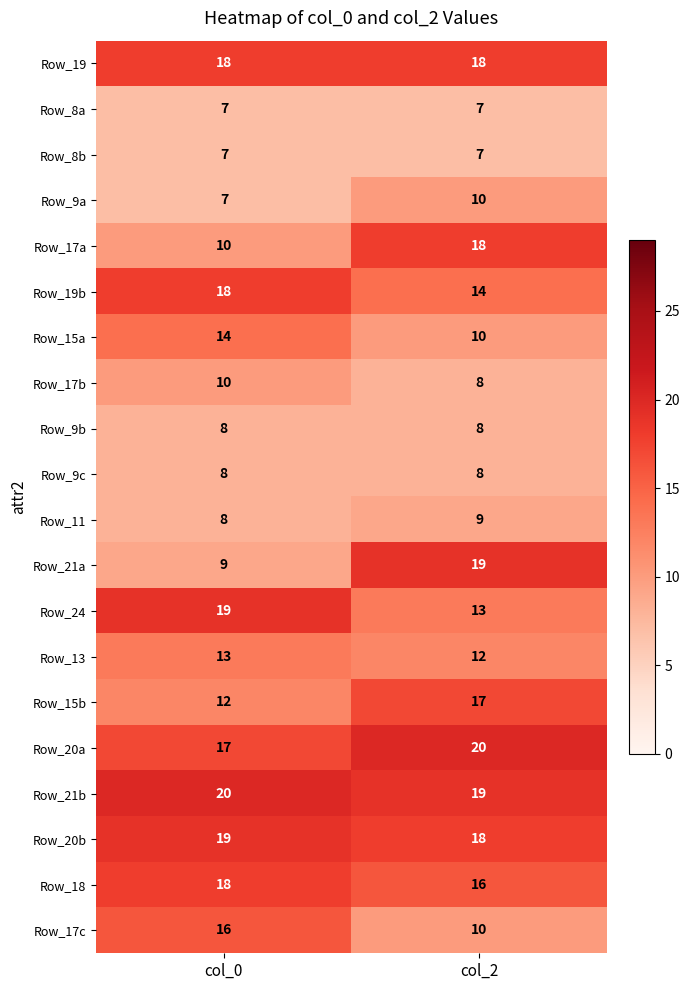

What is the greatest value displayed?

20